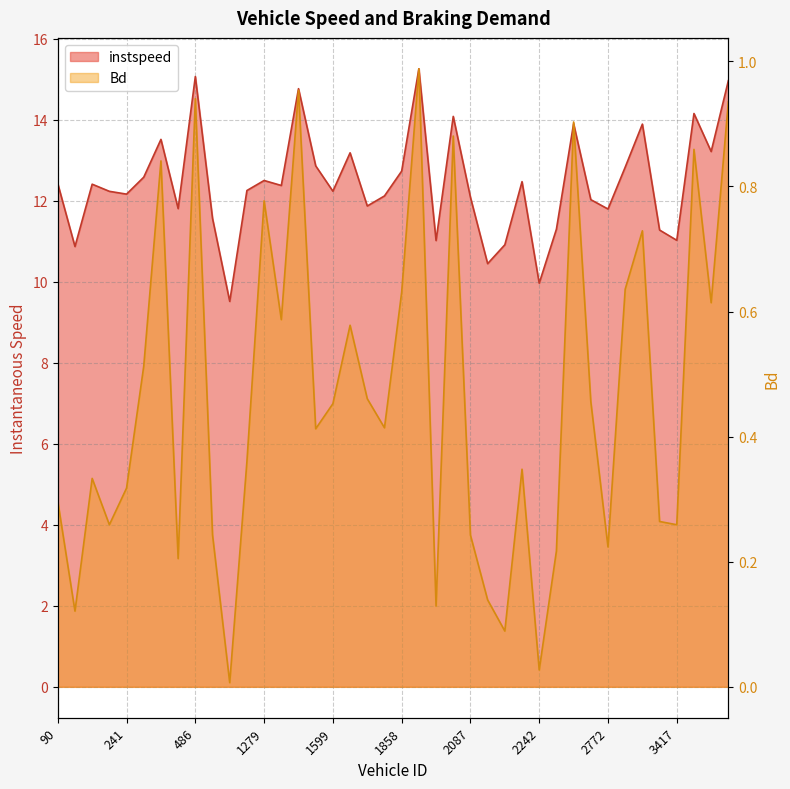

In Bd, how many points are lower than both neighbors (excluding endpoints)?

13